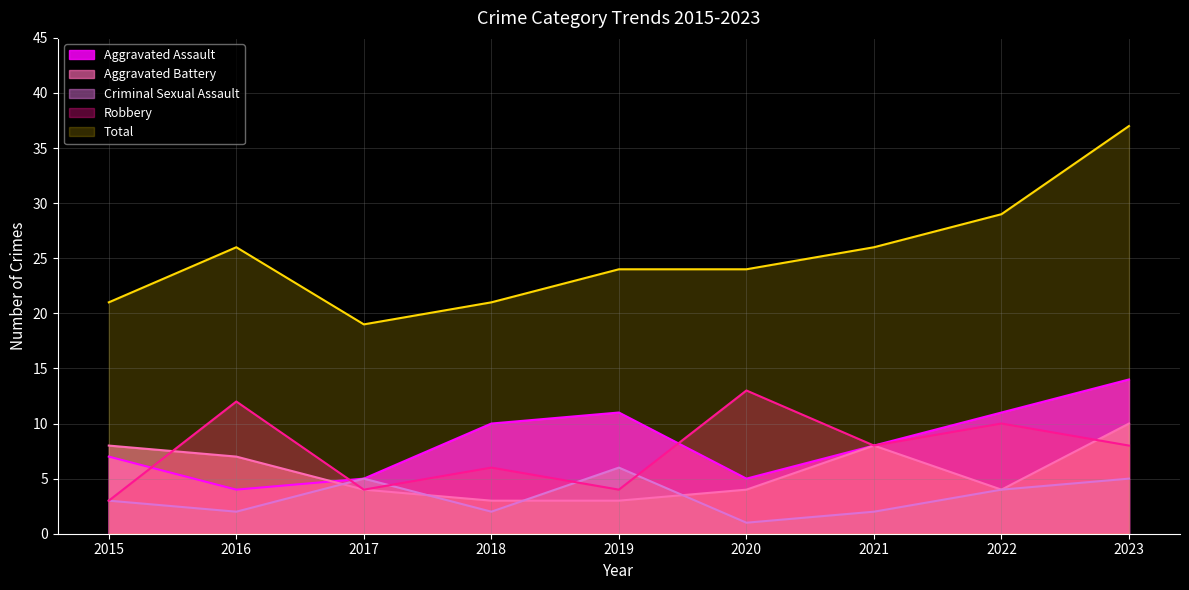

How many lines are shown in the chart?

5